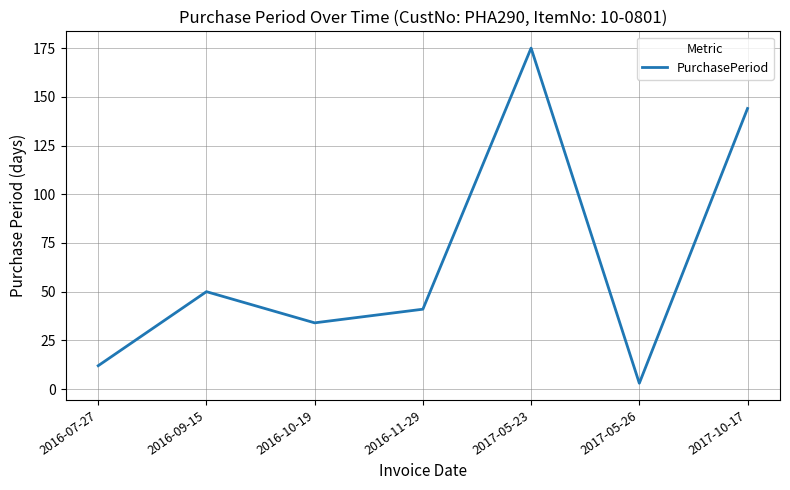

List the labels in order of value, largest first.

2017-05-23, 2017-10-17, 2016-09-15, 2016-11-29, 2016-10-19, 2016-07-27, 2017-05-26